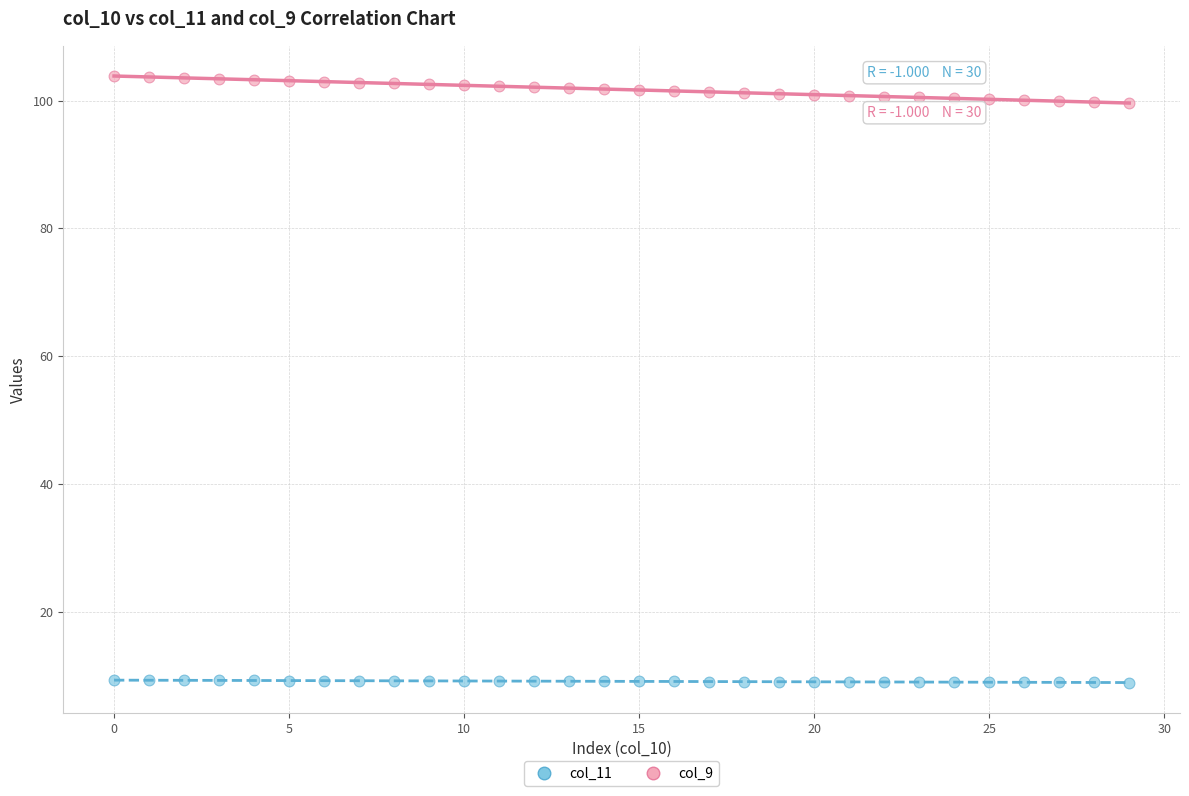

Which series contains the highest Y value?

col_9